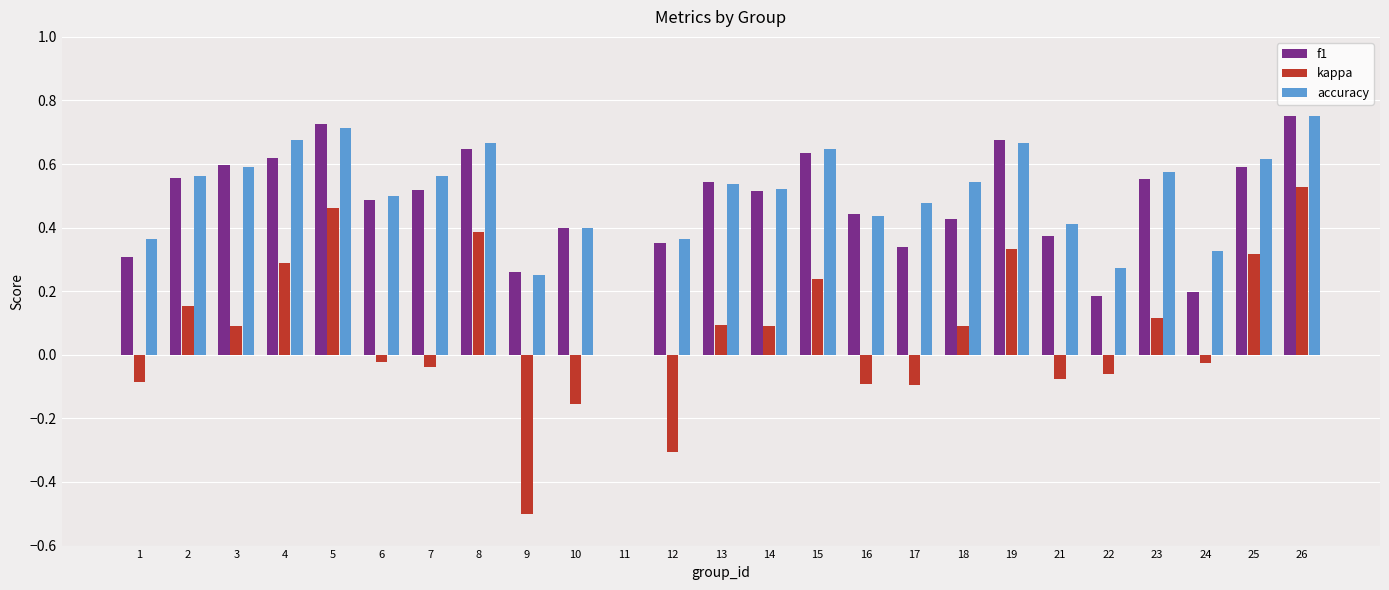

True or false: kappa has a value of -0.3 at 9.

False